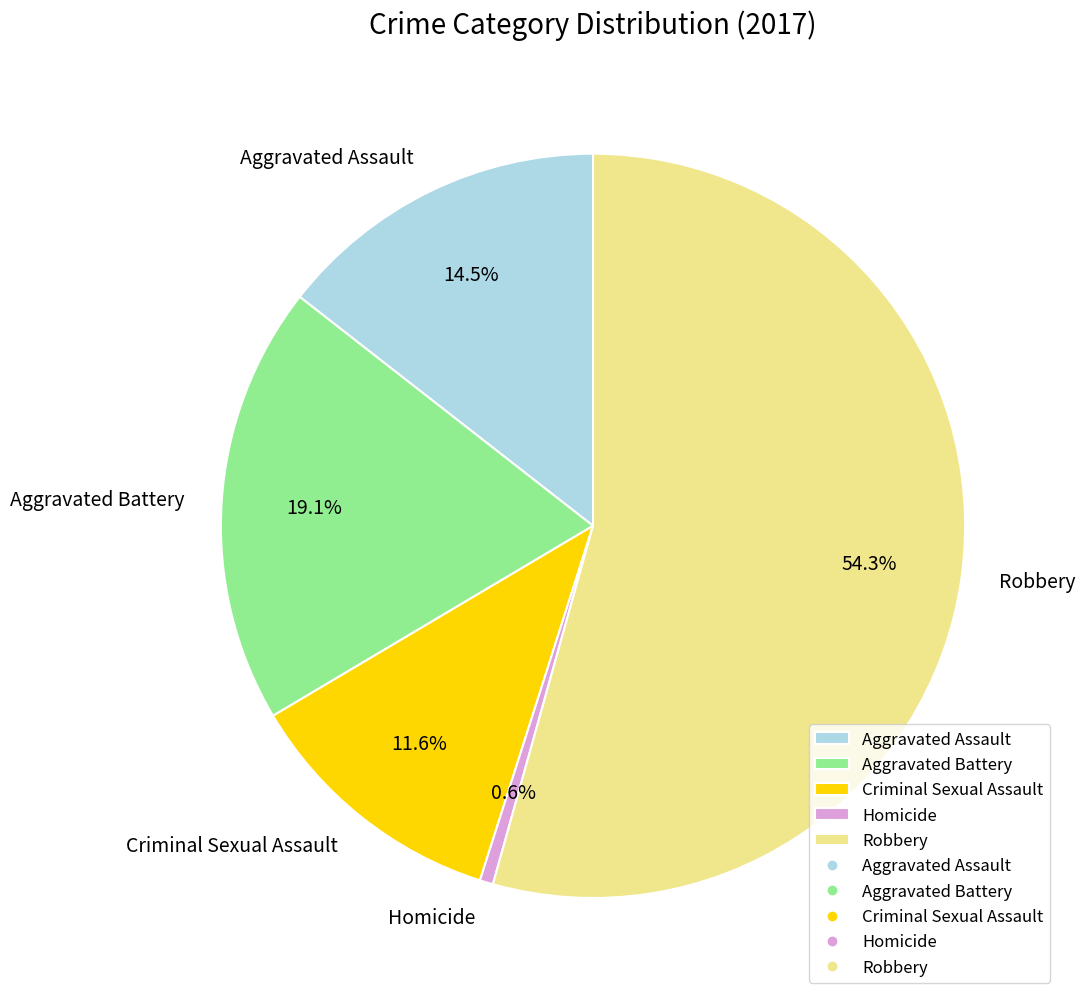

To the nearest percent, what portion does Criminal Sexual Assault represent?

12%